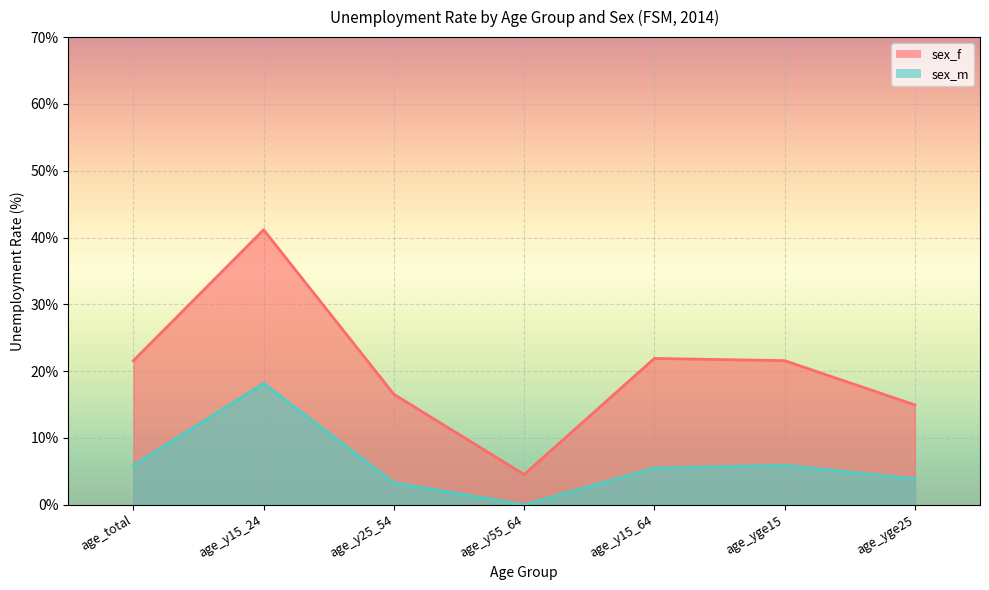

What position from the right is age_yge15?

2